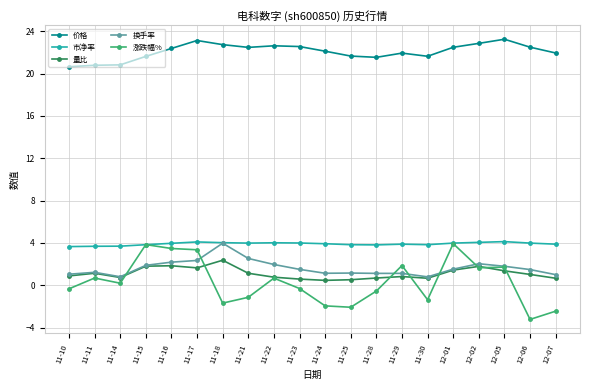

What is the label of the 10th point from the left?

11-23